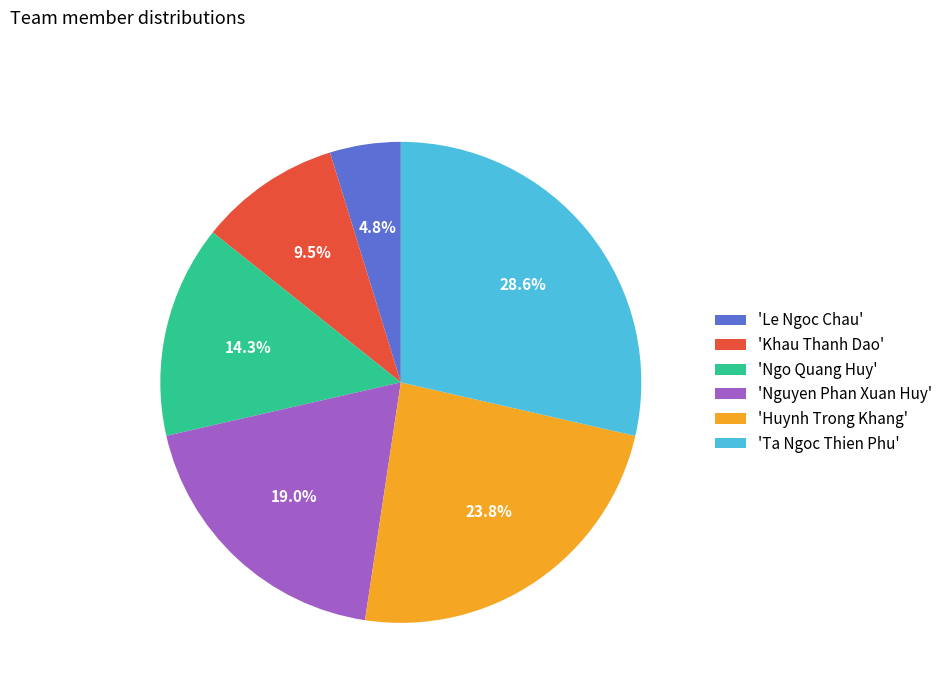

How many segments does this pie chart have?

6